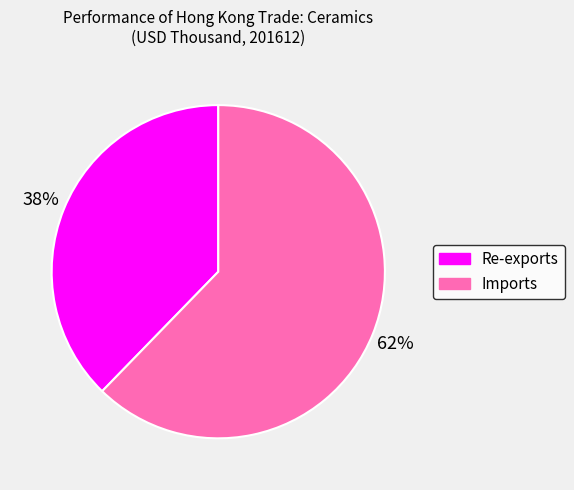

Count the number of slices in the pie.

2